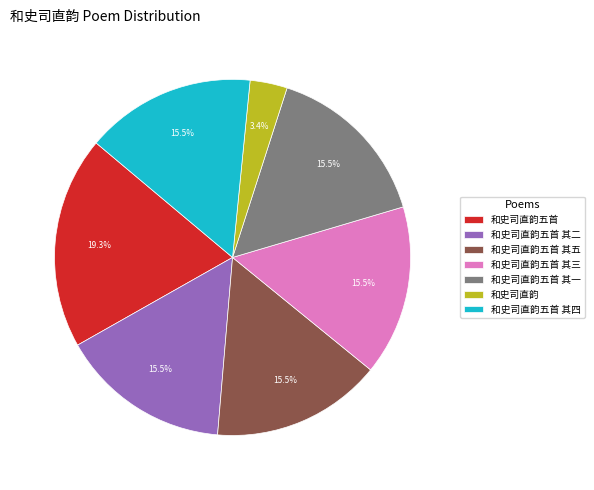

Count the number of slices in the pie.

7